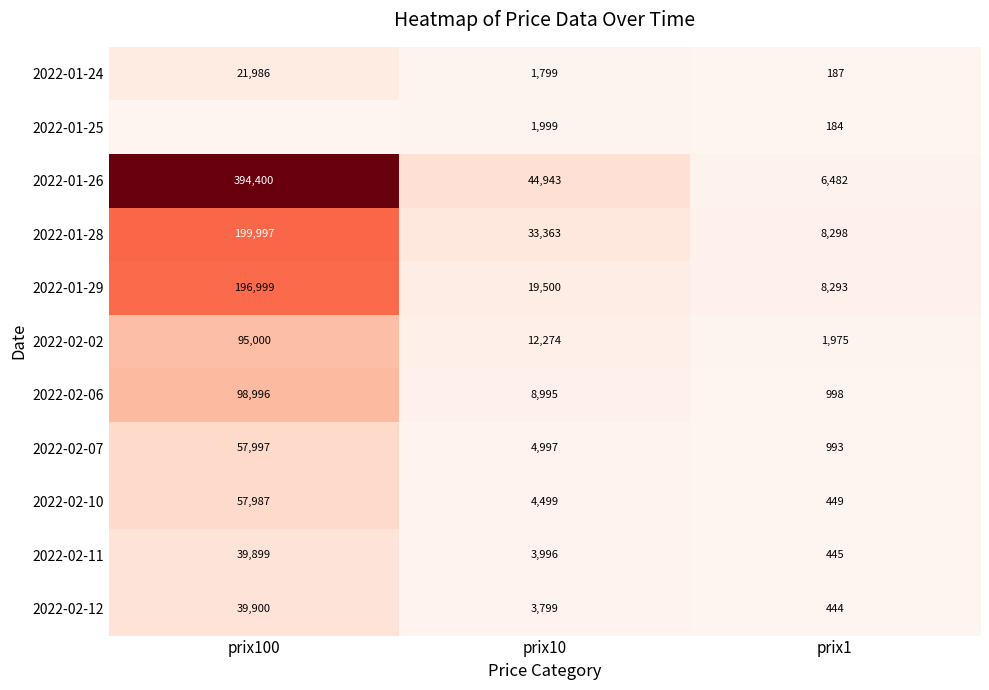

At which category is the sum across all series the highest?

prix100